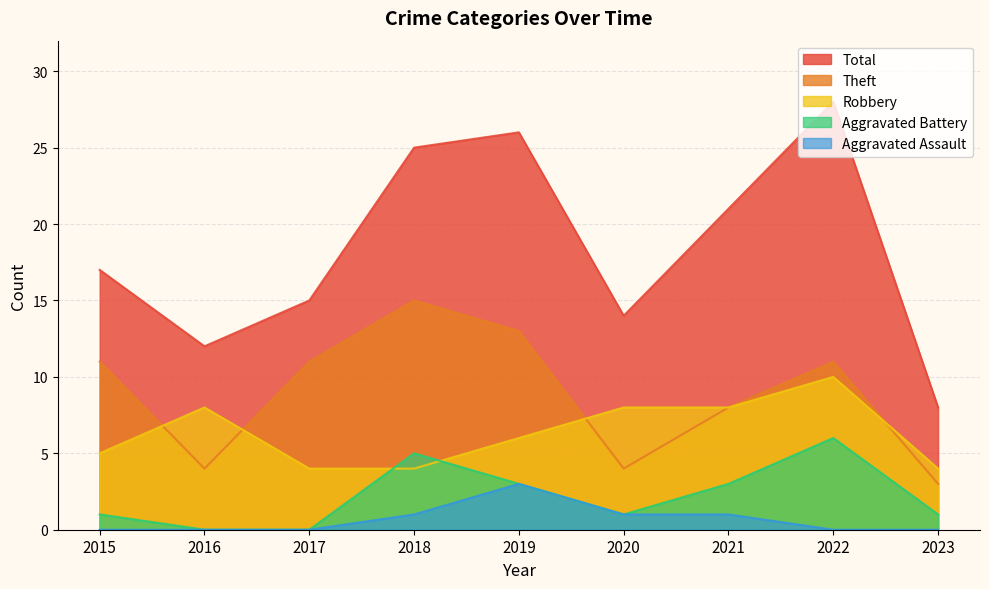

True or false: Aggravated Assault has more than 1 points higher than both neighbors.

False